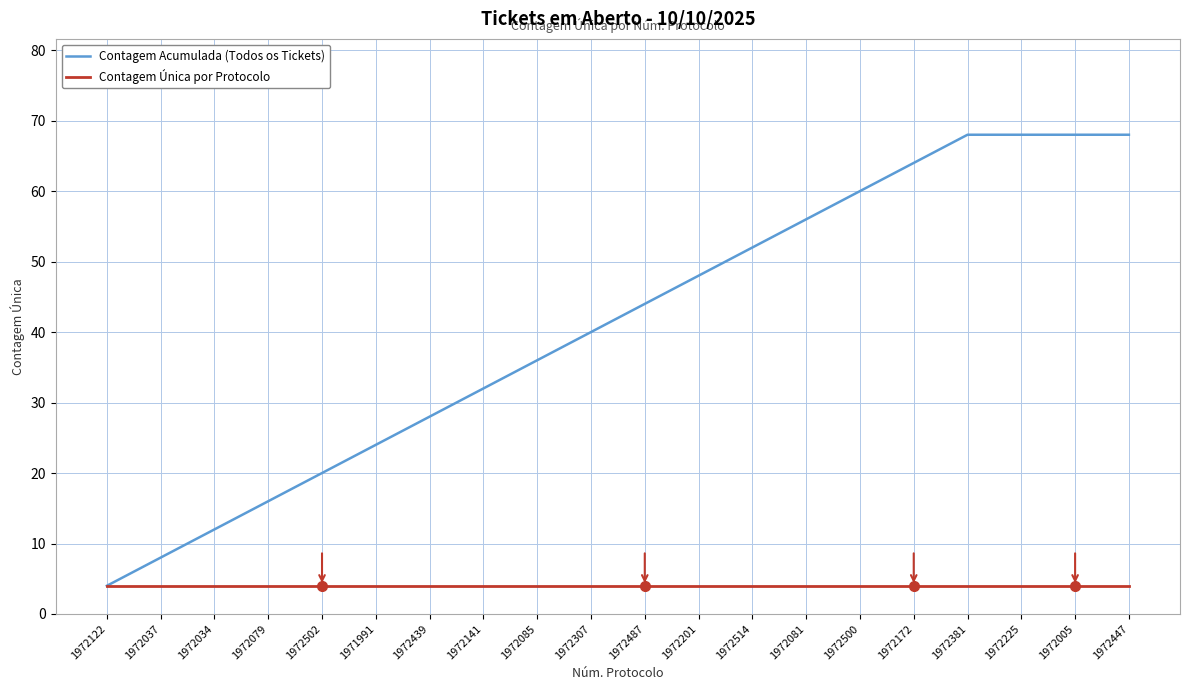

Reading left to right, what are all the values shown in this chart?

Contagem Acumulada (Todos os Tickets): 1972122=4	1972037=8	1972034=12	1972079=16	1972502=20	1971991=24	1972439=28	1972141=32	1972085=36	1972307=40	1972487=44	1972201=48	1972514=52	1972081=56	1972500=60	1972172=64	1972381=68	1972225=68	1972005=68	1972447=68
Contagem Única por Protocolo: 1972122=4	1972037=4	1972034=4	1972079=4	1972502=4	1971991=4	1972439=4	1972141=4	1972085=4	1972307=4	1972487=4	1972201=4	1972514=4	1972081=4	1972500=4	1972172=4	1972381=4	1972225=4	1972005=4	1972447=4